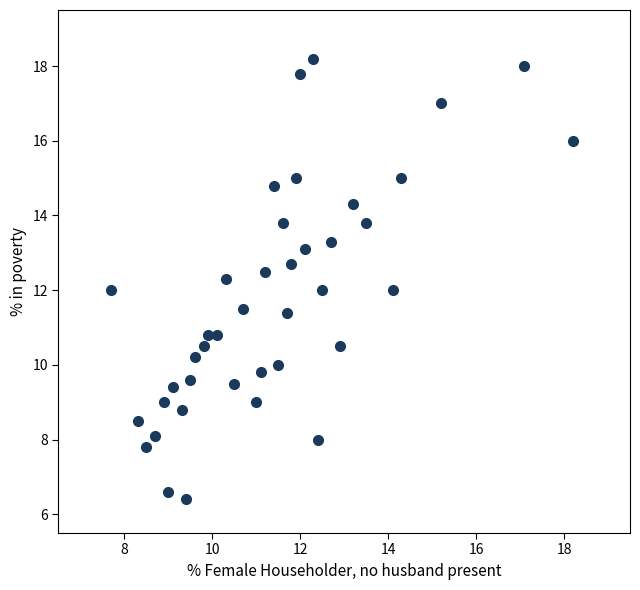

What is the range of X values (max minus min)?

10.5